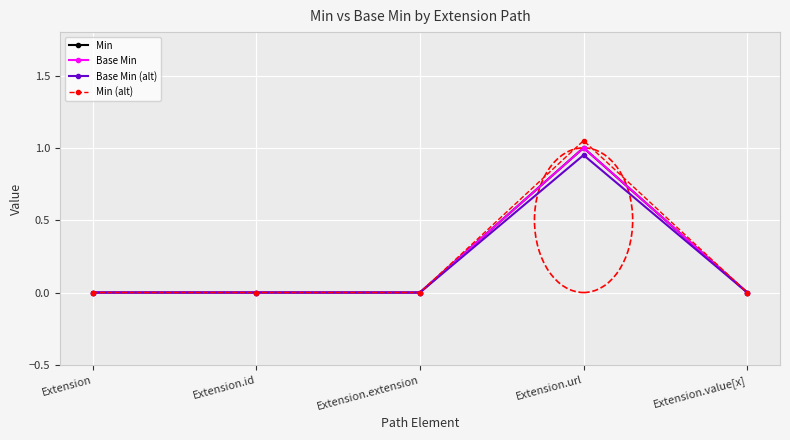

Count the Min values in the range 0 to 1.

5